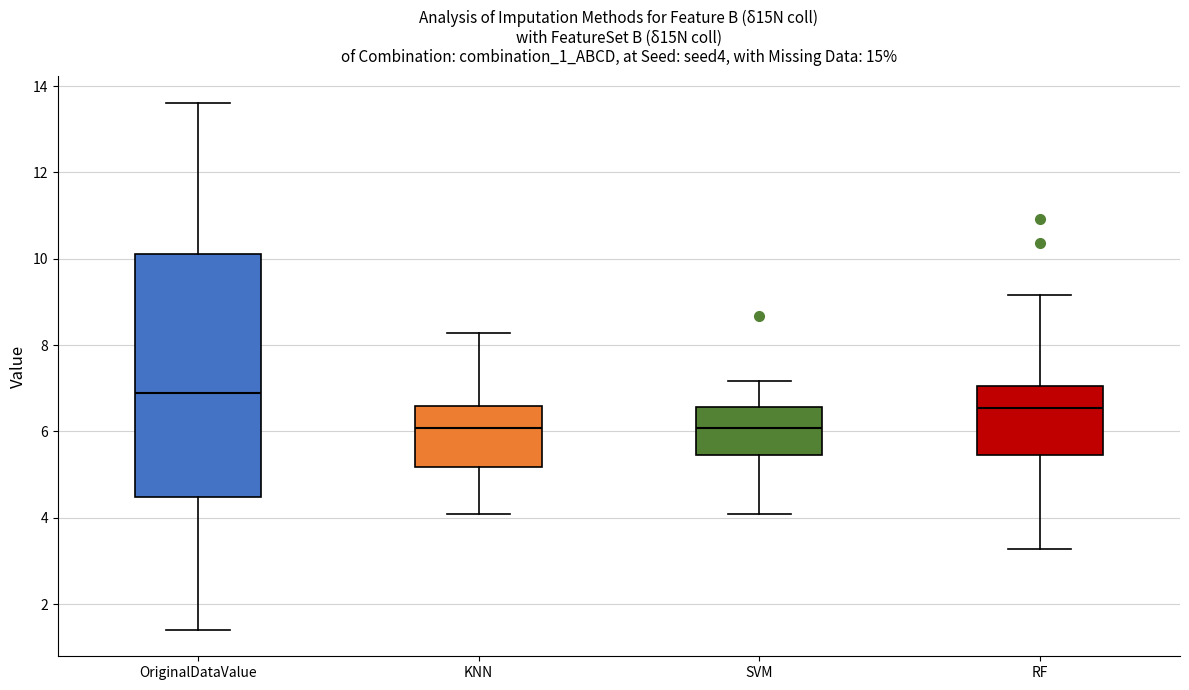

Which box is the tallest, from its lower edge to its upper edge?

OriginalDataValue